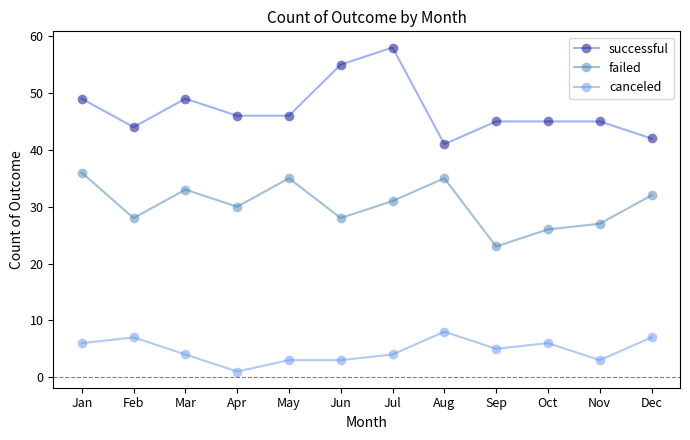

Is it true that failed equals 28 at Feb?

True